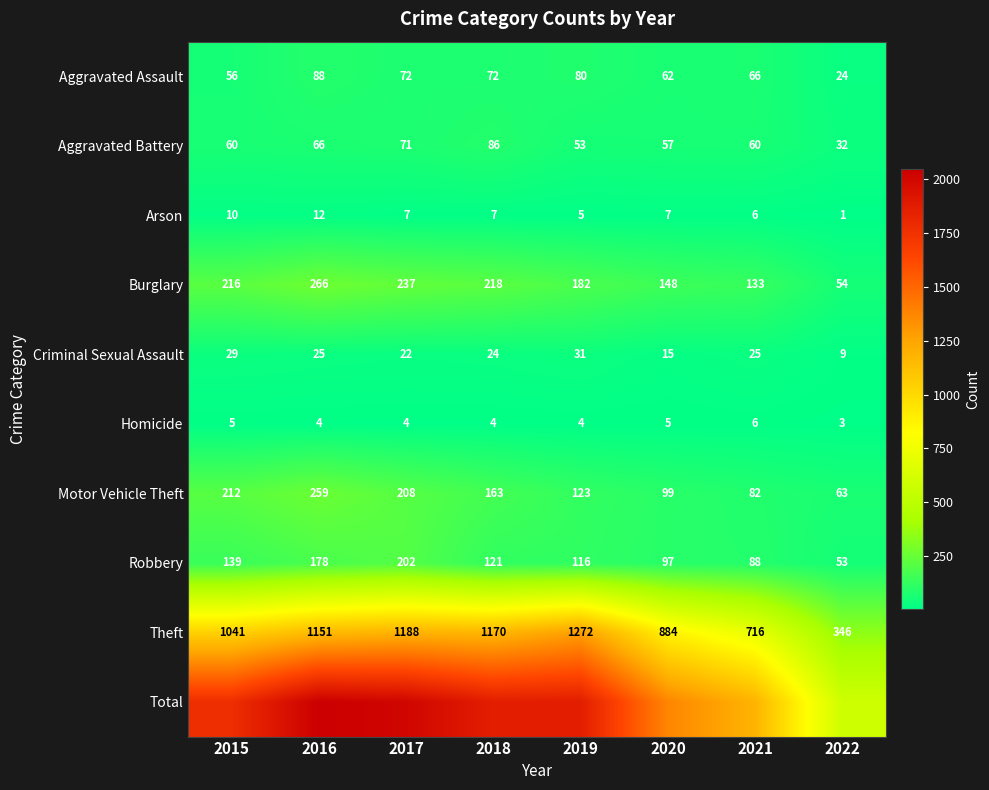

Is the value of Aggravated Assault at 2016 greater than the value of Robbery at 2022?

Yes